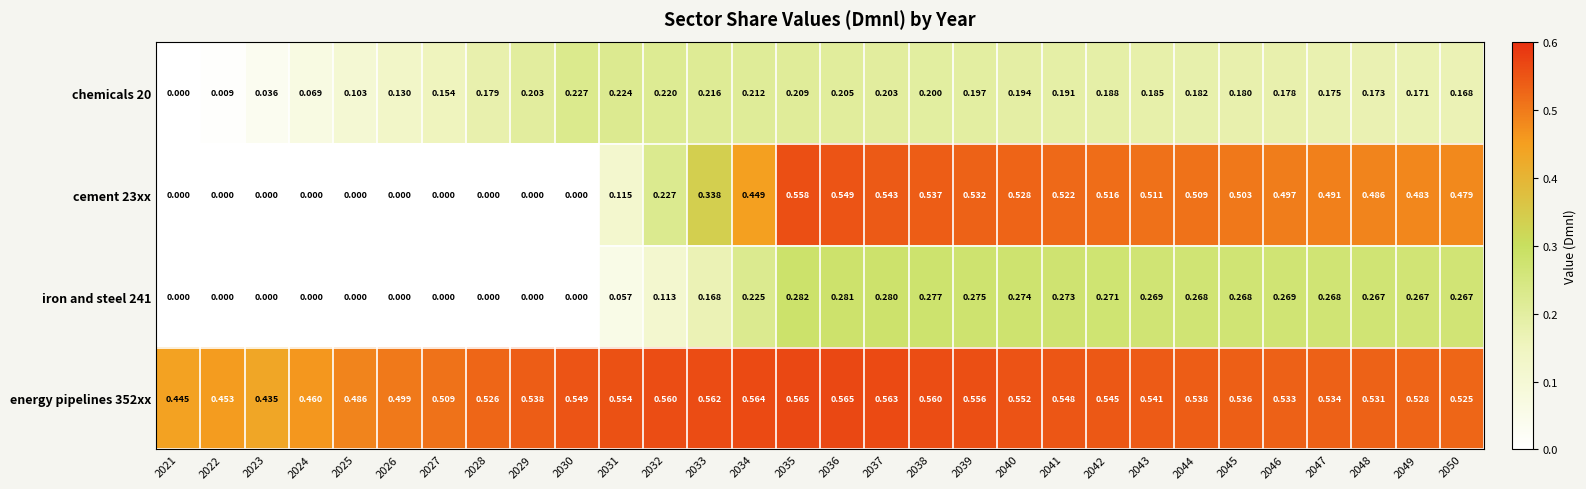

Is the value of cement 23xx at 2048 greater than the value of iron and steel 241 at 2025?

Yes